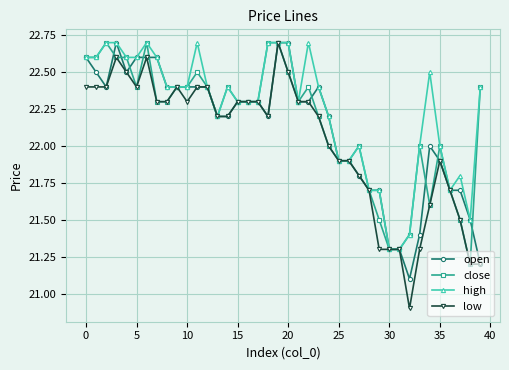

Count the number of categories in the chart.

40